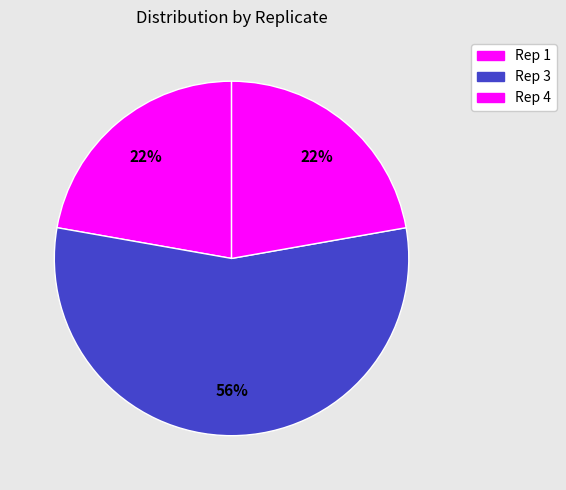

Which category accounts for the majority?

Rep 3